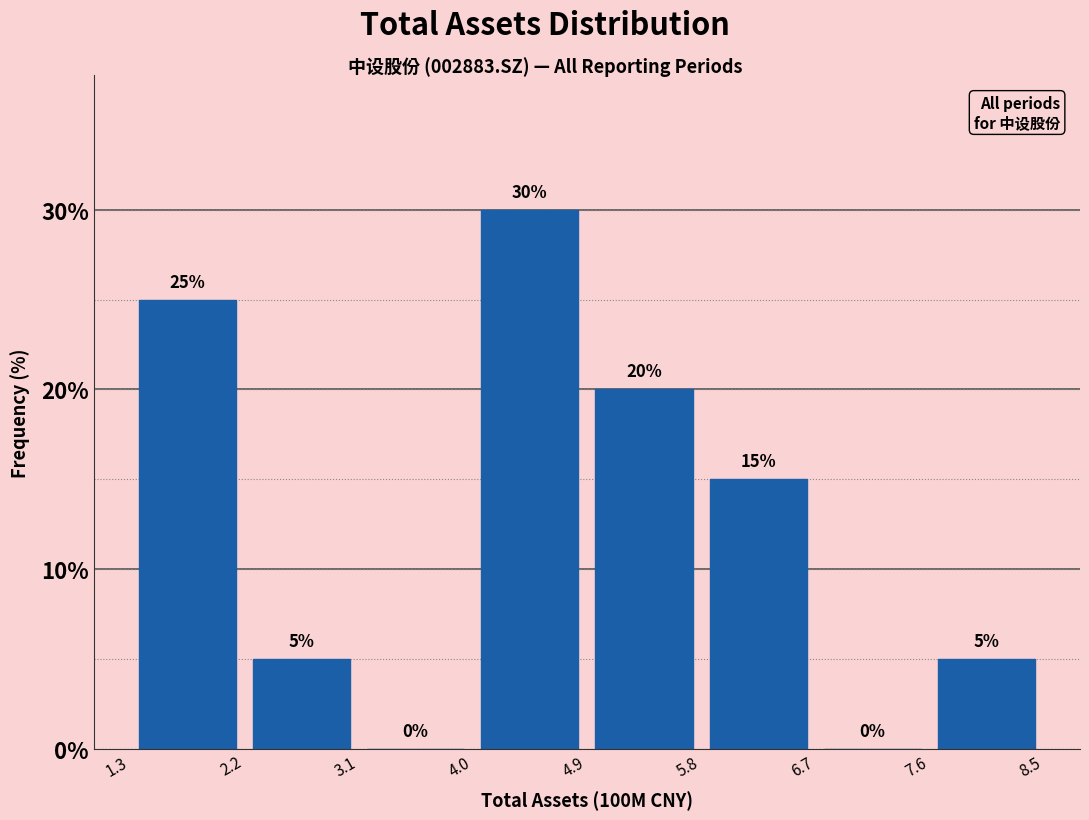

Over which range of the x-axis is the bar tallest?

4.0 to 4.9